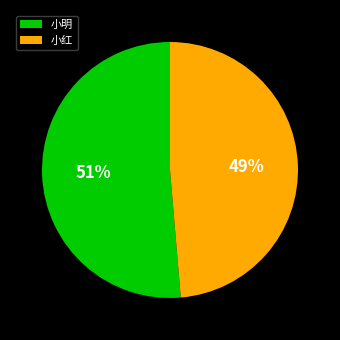

Between 小明 and 小红, which is larger?

小明